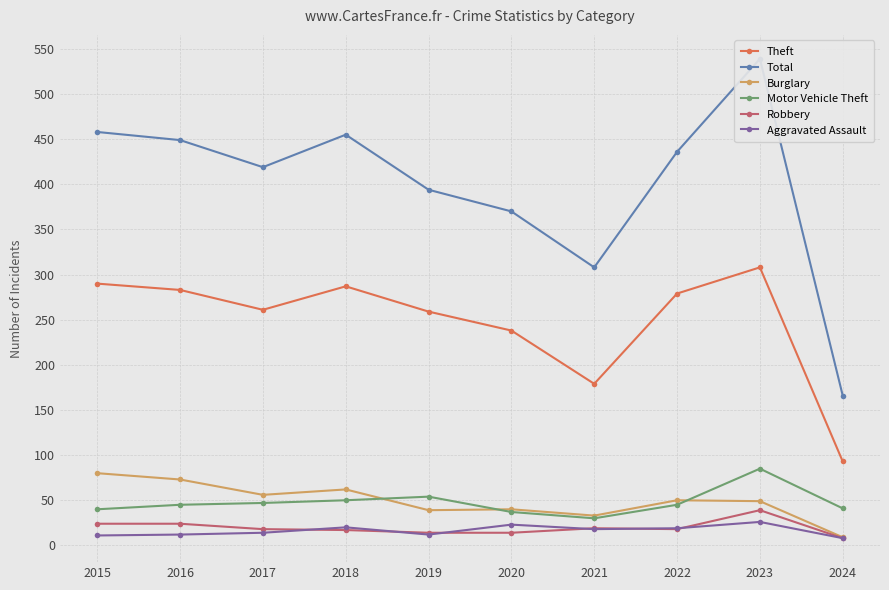

At how many categories does at least one series exceed 293?

9